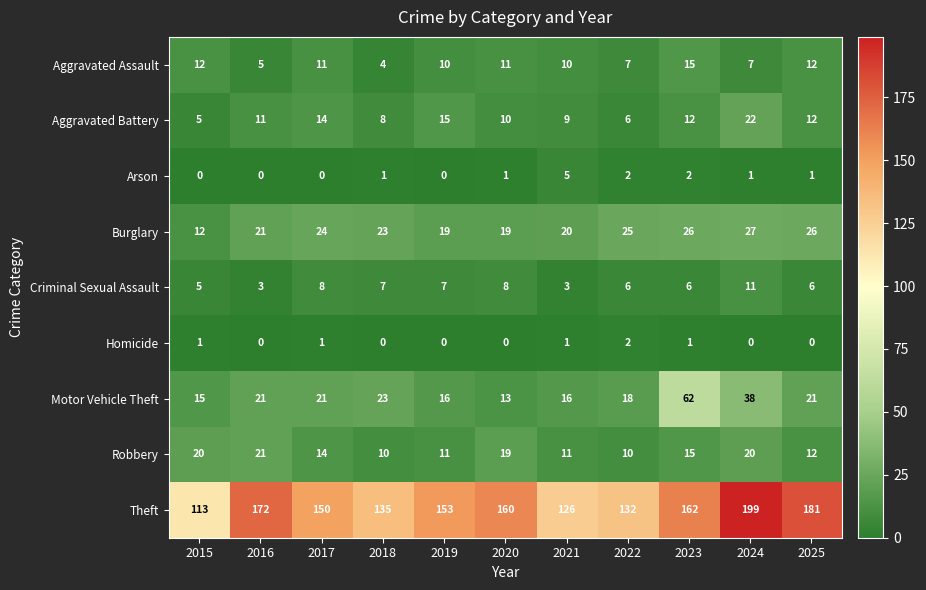

How many values in the Homicide series exceed 0?

5